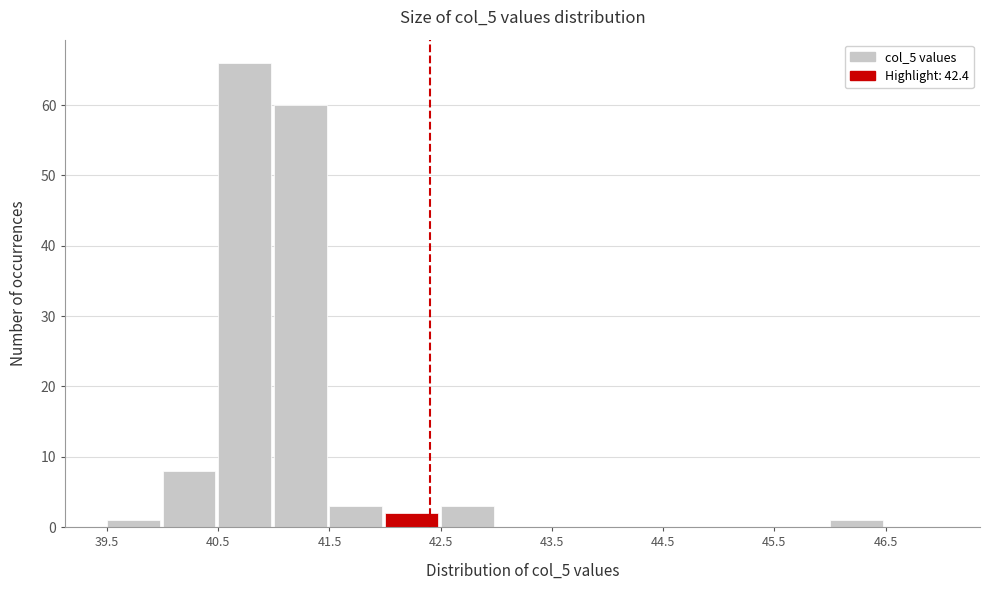

Reading left to right, list every bar in this chart as the range it spans on the x-axis followed by its height. The values are not printed on the chart, so give them approximately, as read against the axis.

39.5 to 40.0: 1
40.0 to 40.5: 8
40.5 to 41.0: 66
41.0 to 41.5: 60
41.5 to 42.0: 3
42.0 to 42.5: 2
42.5 to 43.0: 3
43.0 to 43.5: 0
43.5 to 44.0: 0
44.0 to 44.5: 0
44.5 to 45.0: 0
45.0 to 45.5: 0
45.5 to 46.0: 0
46.0 to 46.5: 1
46.5 to 47.0: 0